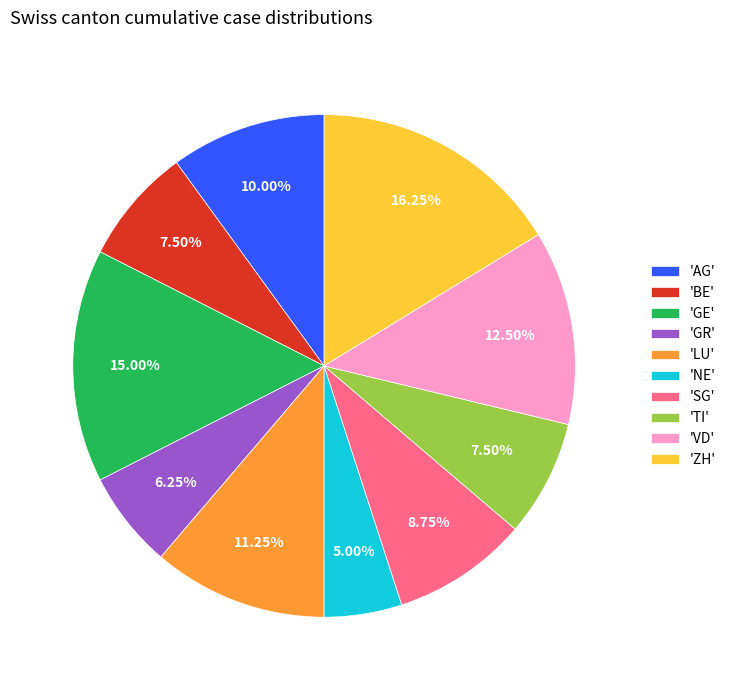

Combined, do 'SG' and 'VD' account for over 50%?

No